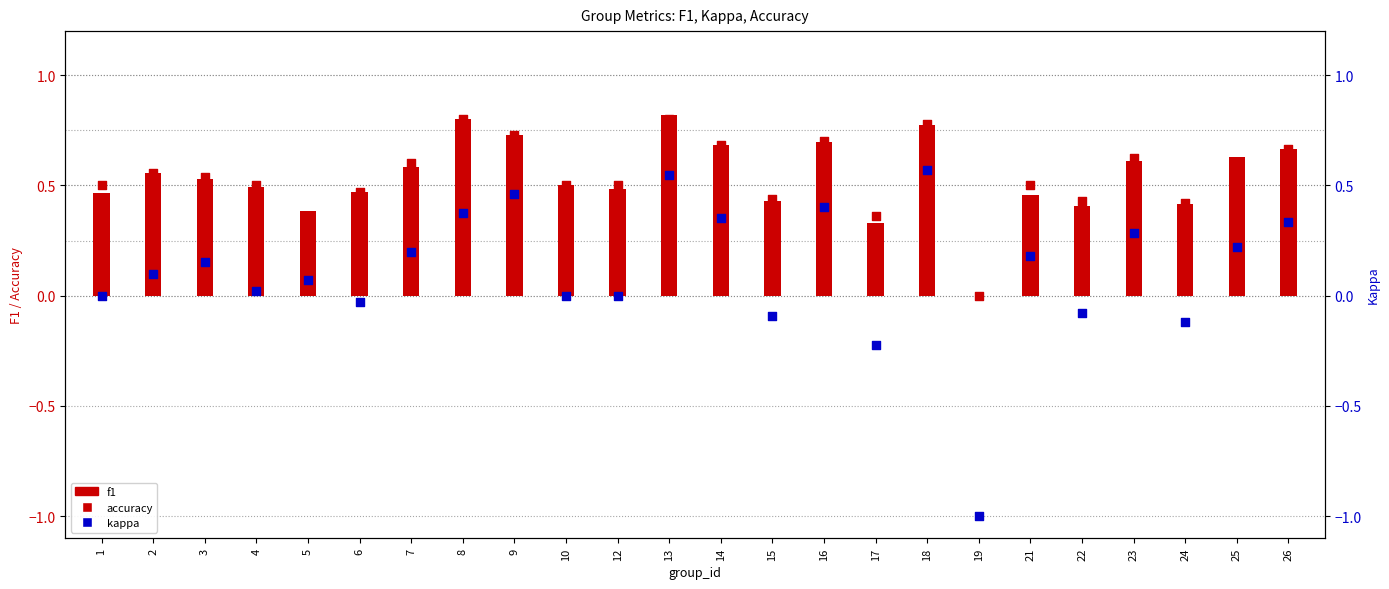

Which series has the largest Y range (max minus min)?

kappa